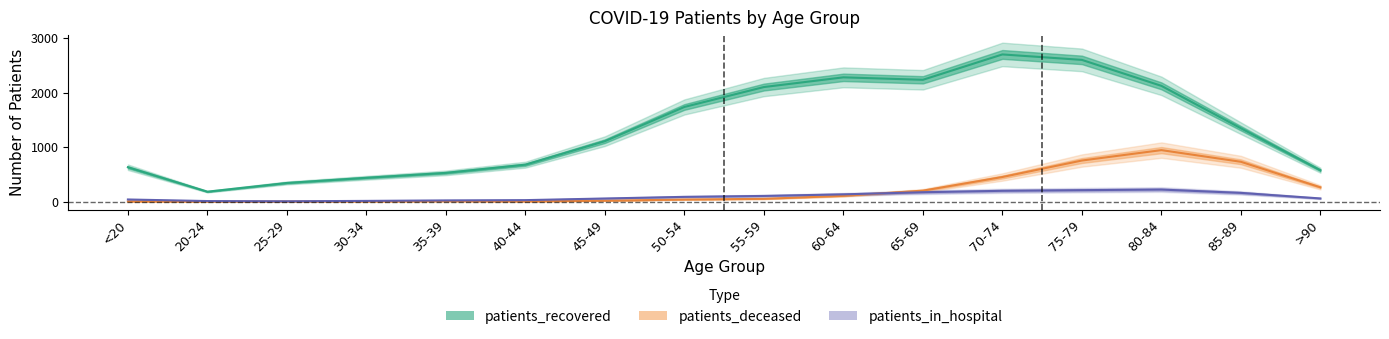

The value of patients_deceased at 55-59 is 14. True or false?

False